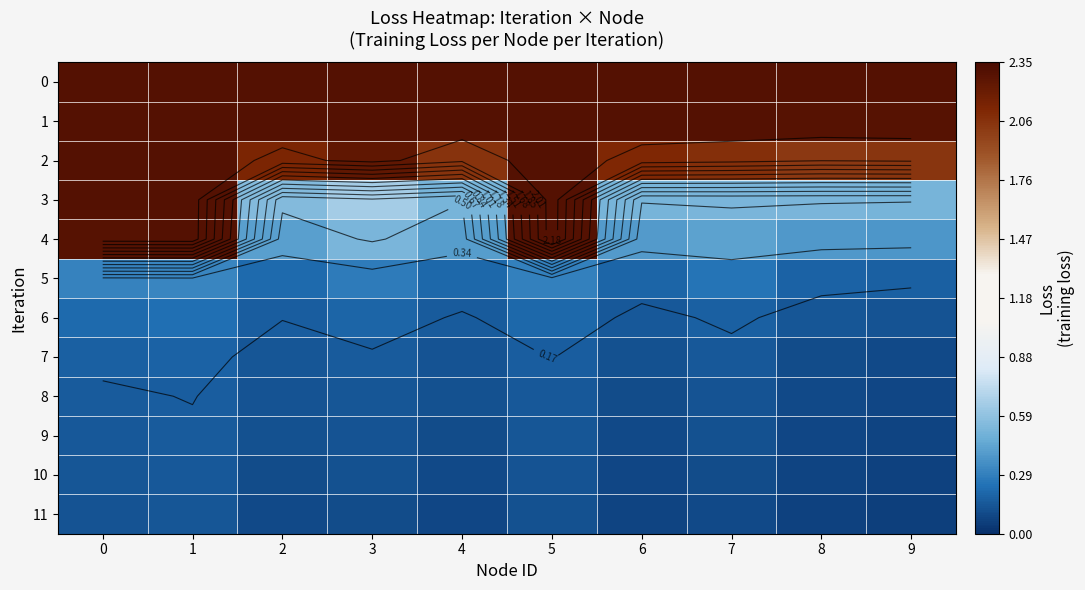

Count the 9 values in the range 0 to 1.

10